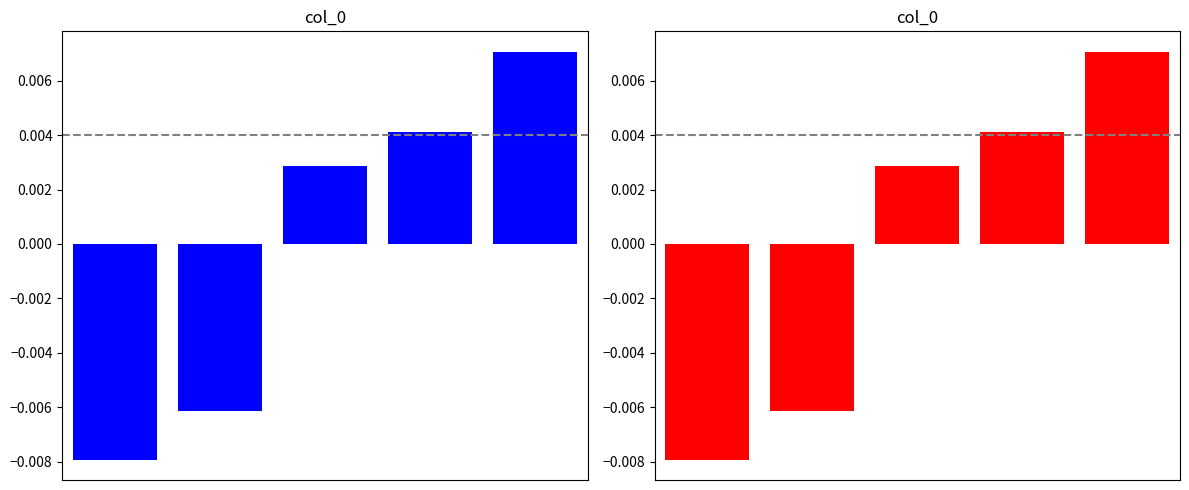

How many values are below 0?

2